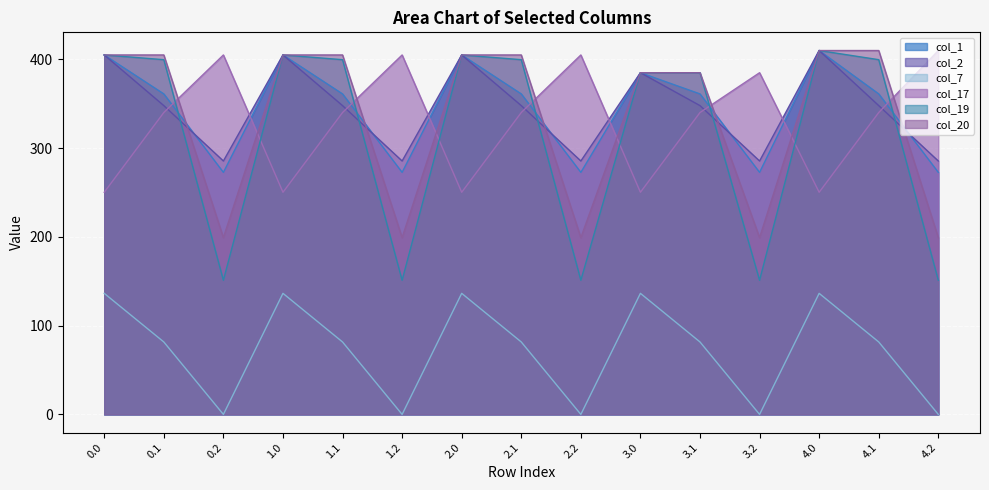

Is it true that col_17 equals 57.3 at 3.0?

False